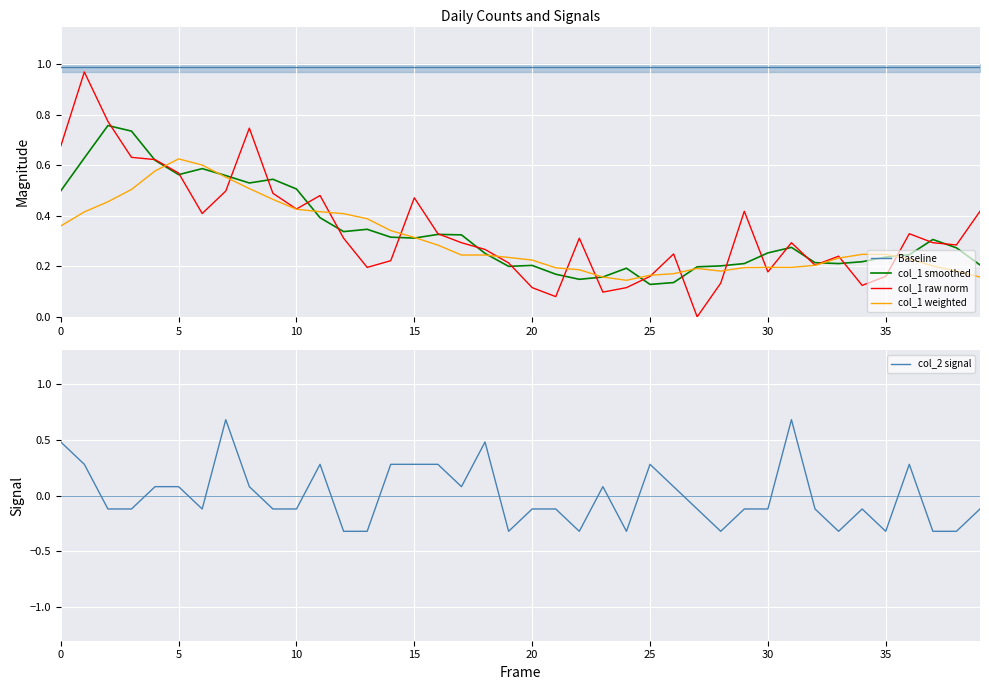

True or false: Baseline and col_1 smoothed cross at least once.

False